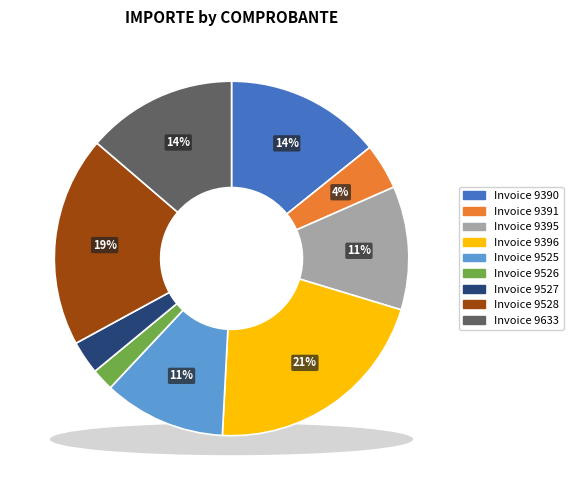

How many segments does this pie chart have?

9